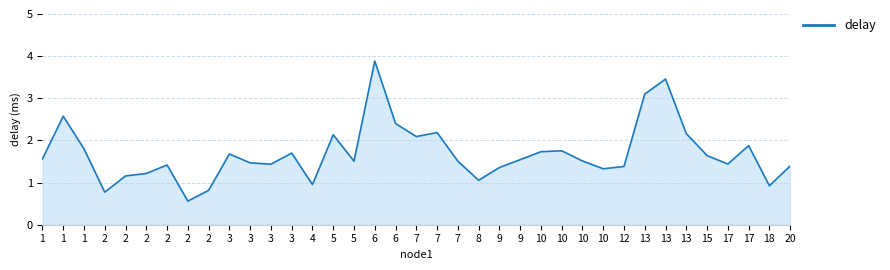

Does the chart have visible grid lines?

Yes